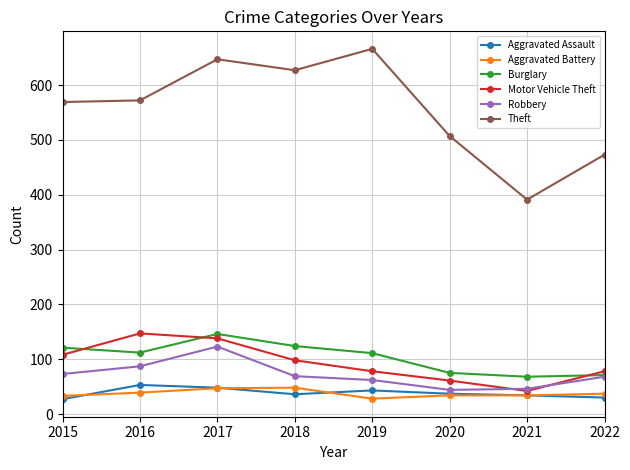

At how many categories does at least one series exceed 424?

7